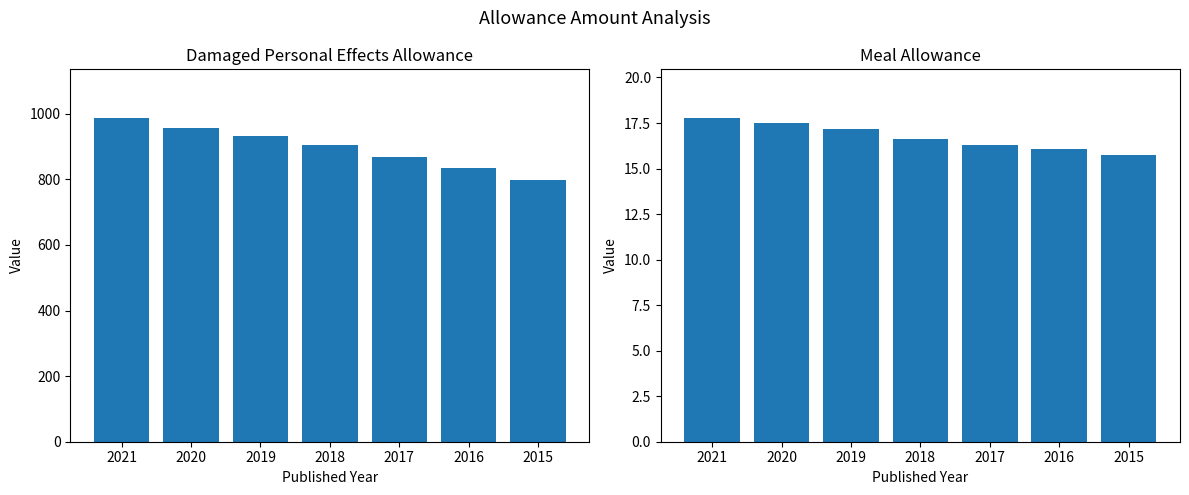

How many groups of bars are there?

7